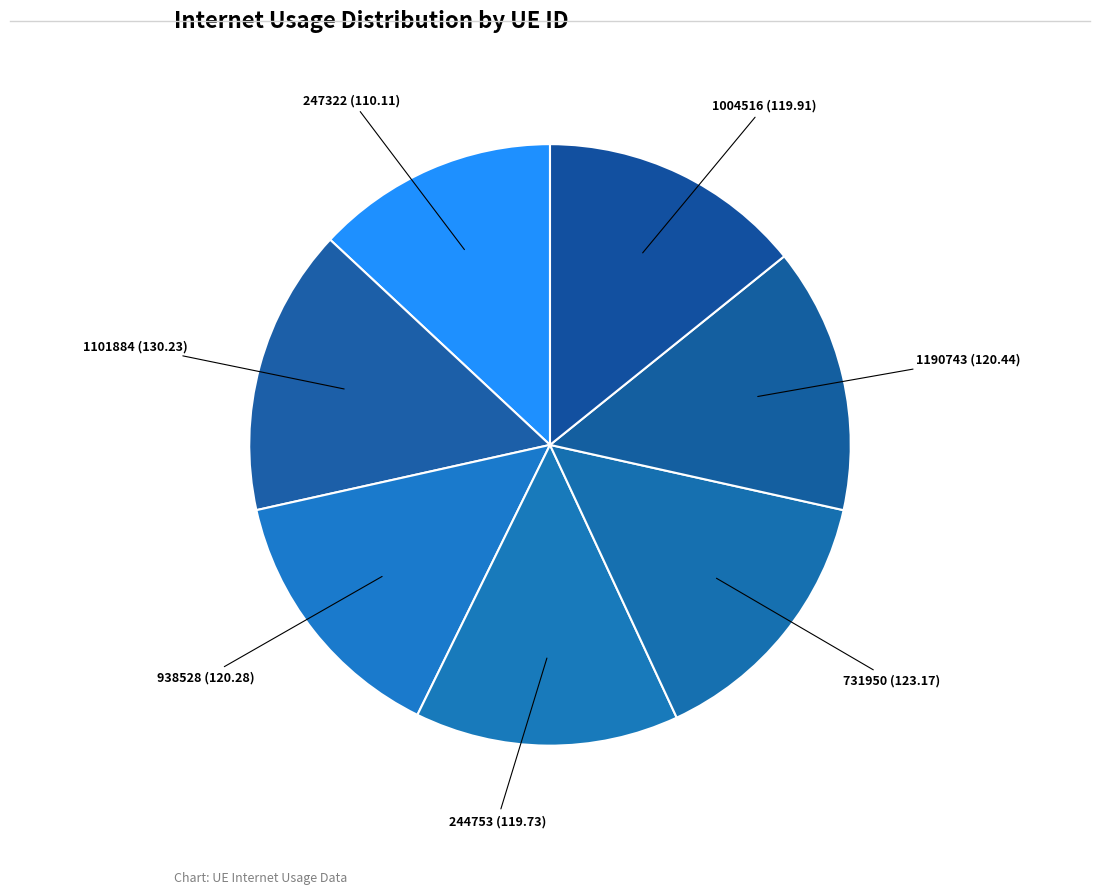

Is there any slice that represents more than half of the pie?

No